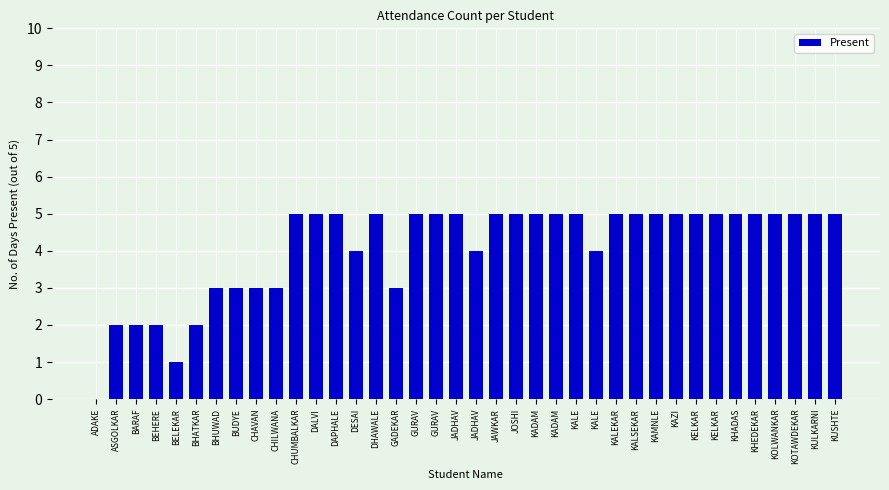

Which label corresponds to the largest value in the chart?

CHUMBALKAR